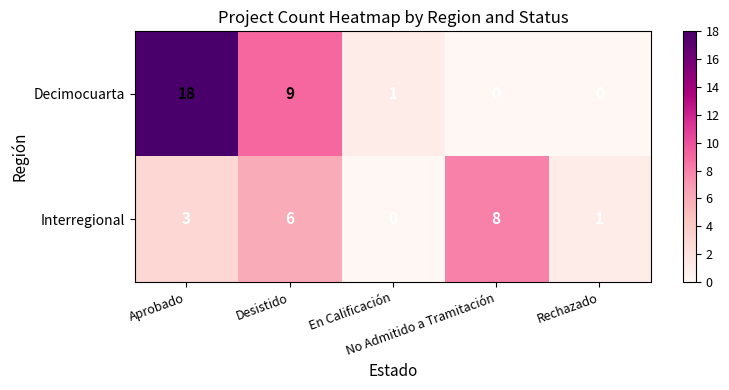

List the series in order of their peak value, highest first.

Decimocuarta, Interregional